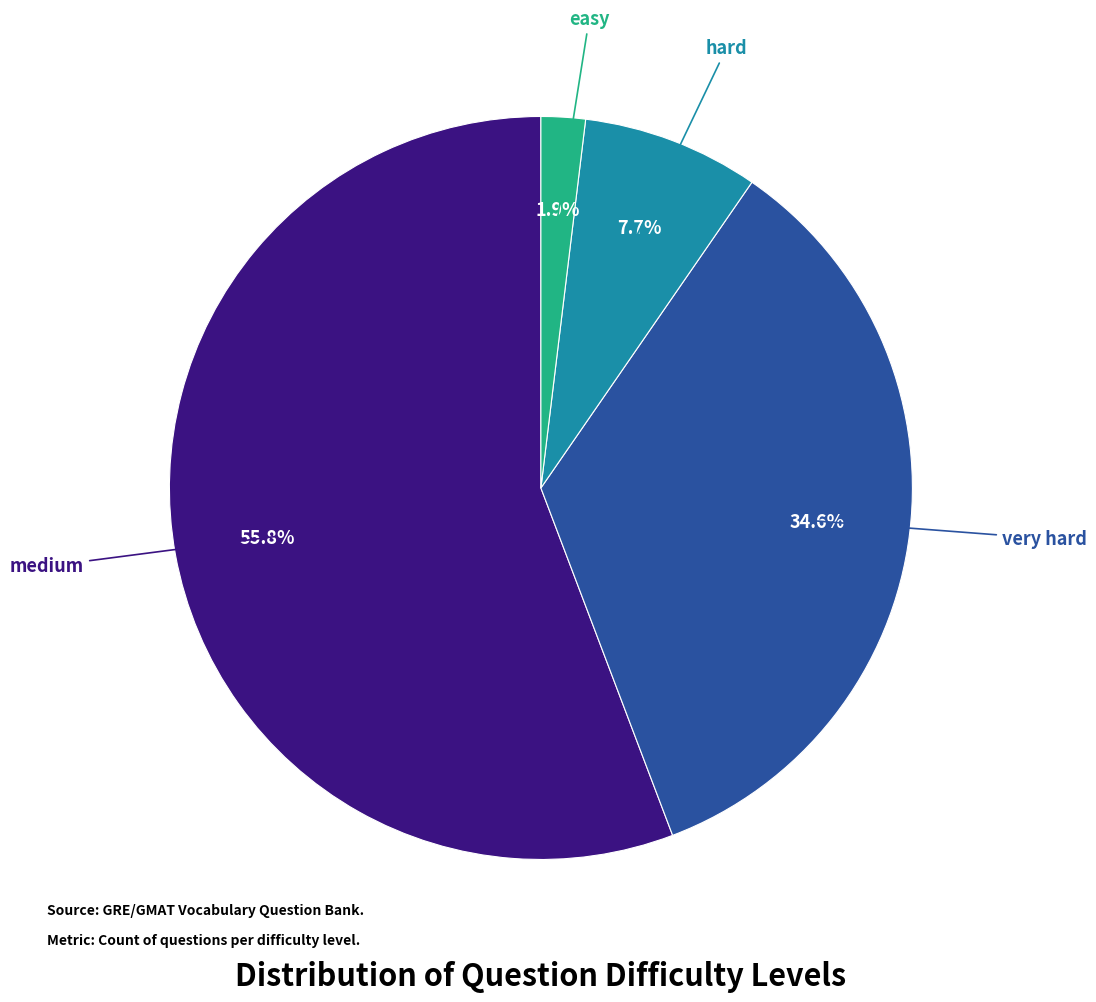

What portion of the pie excludes easy?

98.1%